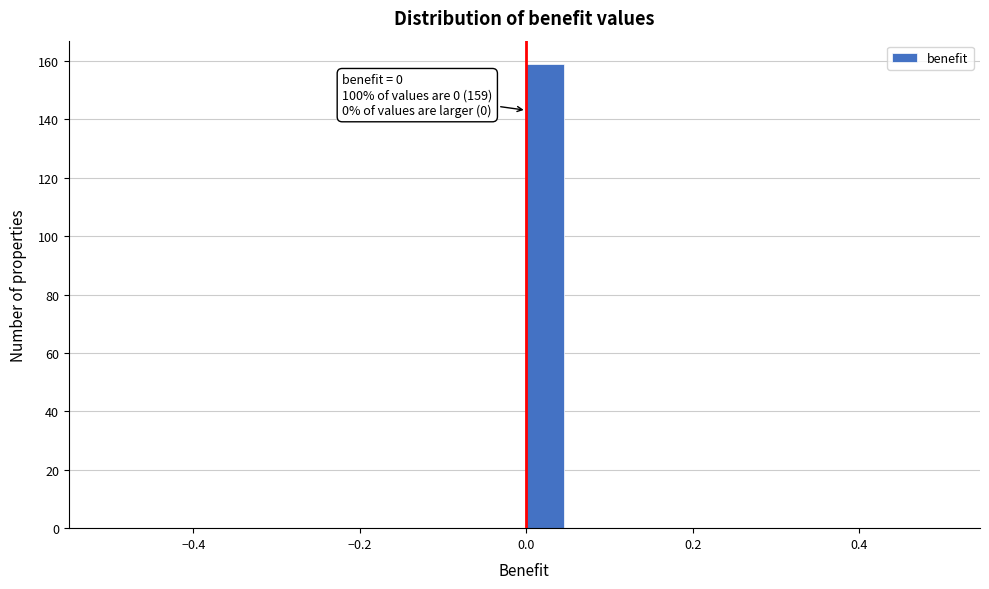

Read against the x-axis, roughly where is the centre of the tallest bar?

0.02